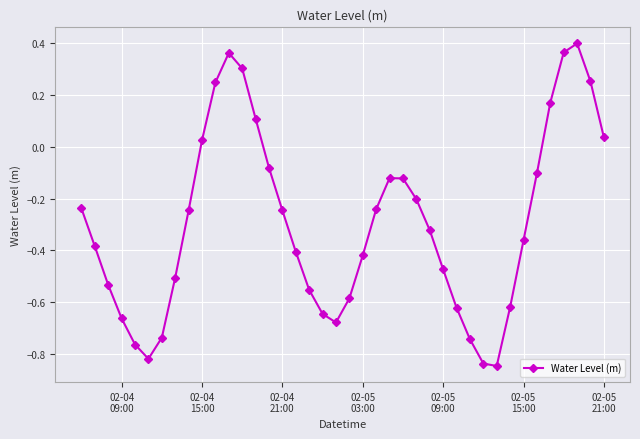

How many negative values are there?

30